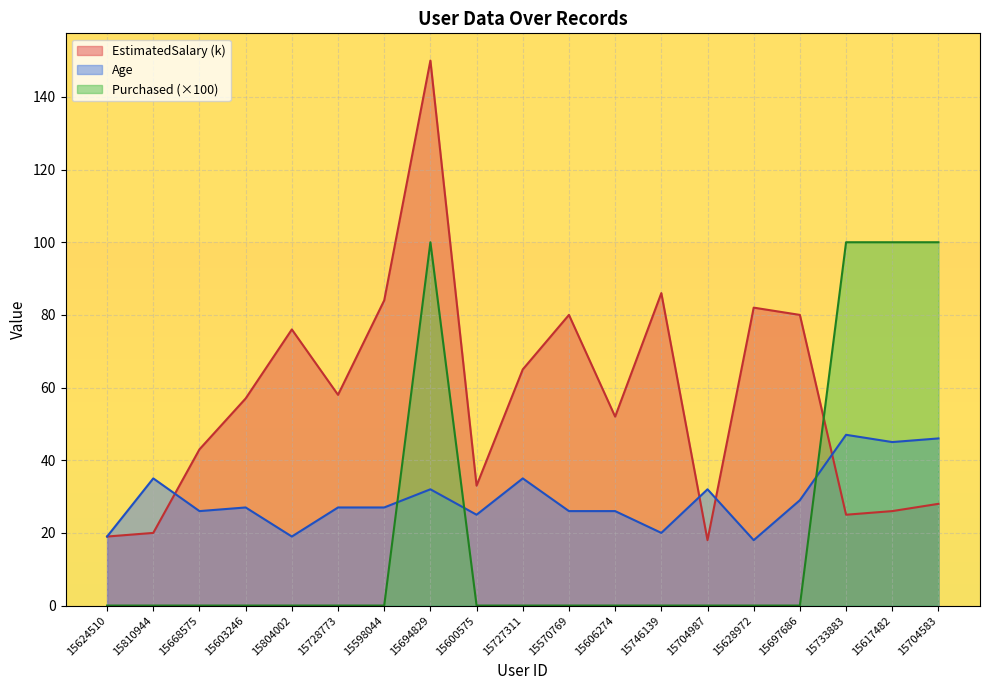

What is the greatest value displayed?

150